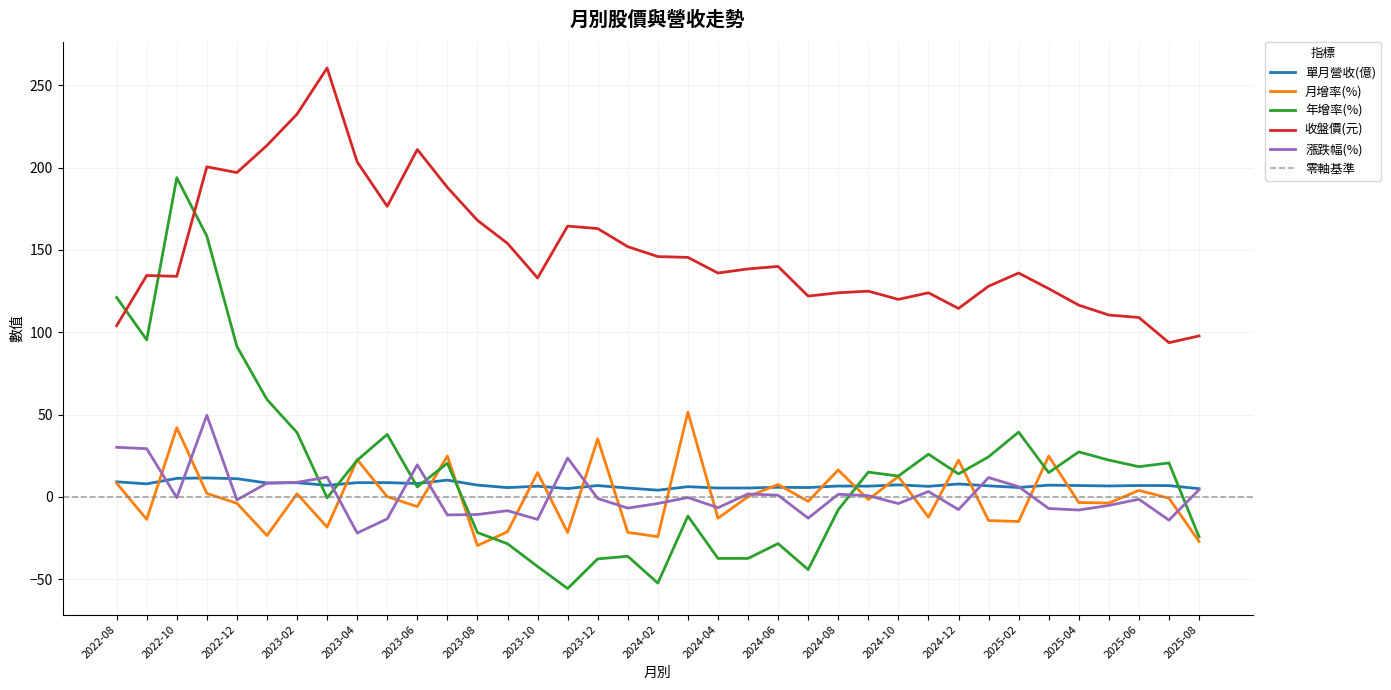

True or false: 年增率(%) has a value of -16.2 at 2024-03.

False